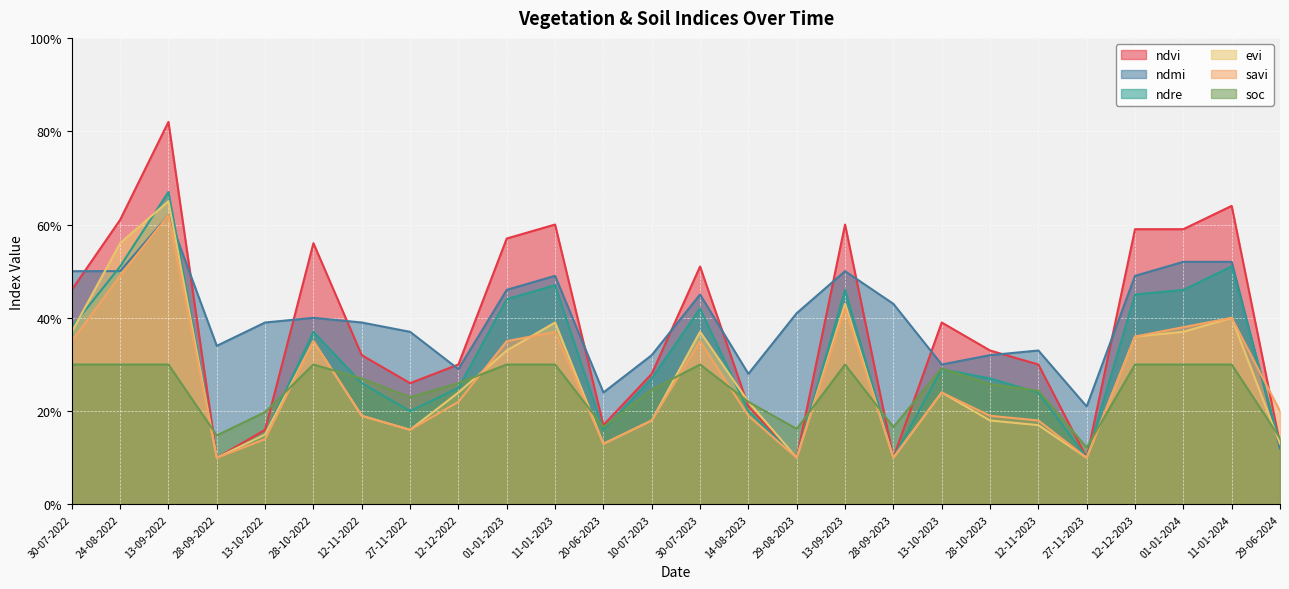

The soc series shows 0.1 at 28-10-2023. True or false?

False